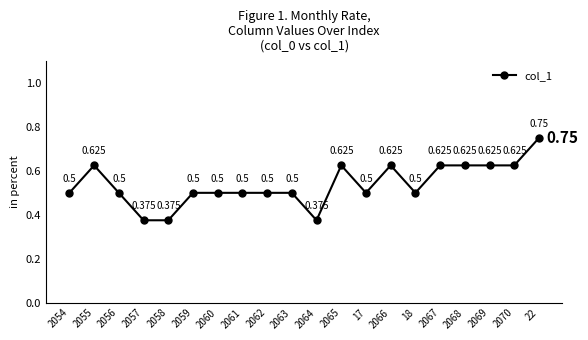

The chart shows a value of 0.9 at 2067. True or false?

False